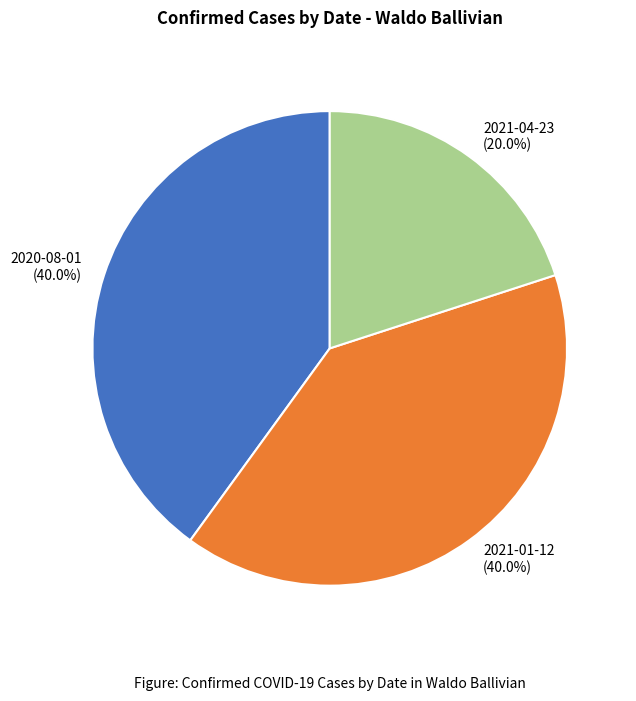

To the nearest percent, what is the average slice percentage?

33%